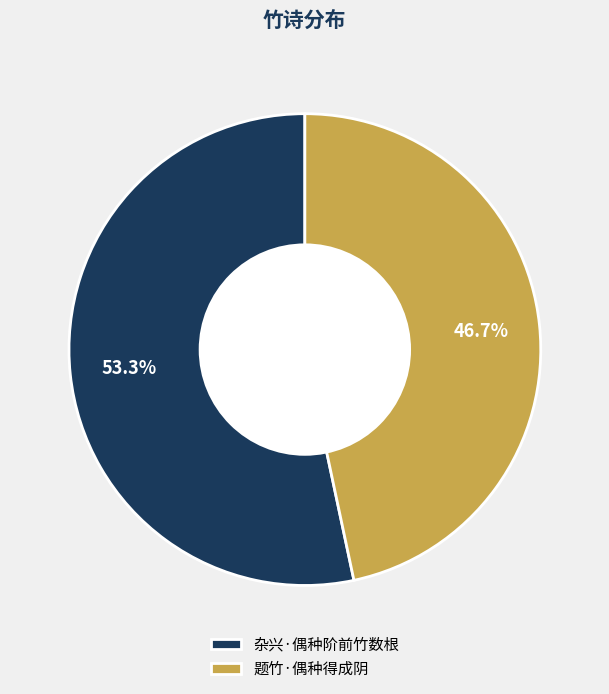

To the nearest percent, what is the difference between the 题竹·偶种得成阴 and 杂兴·偶种阶前竹数根 slice percentages?

7%